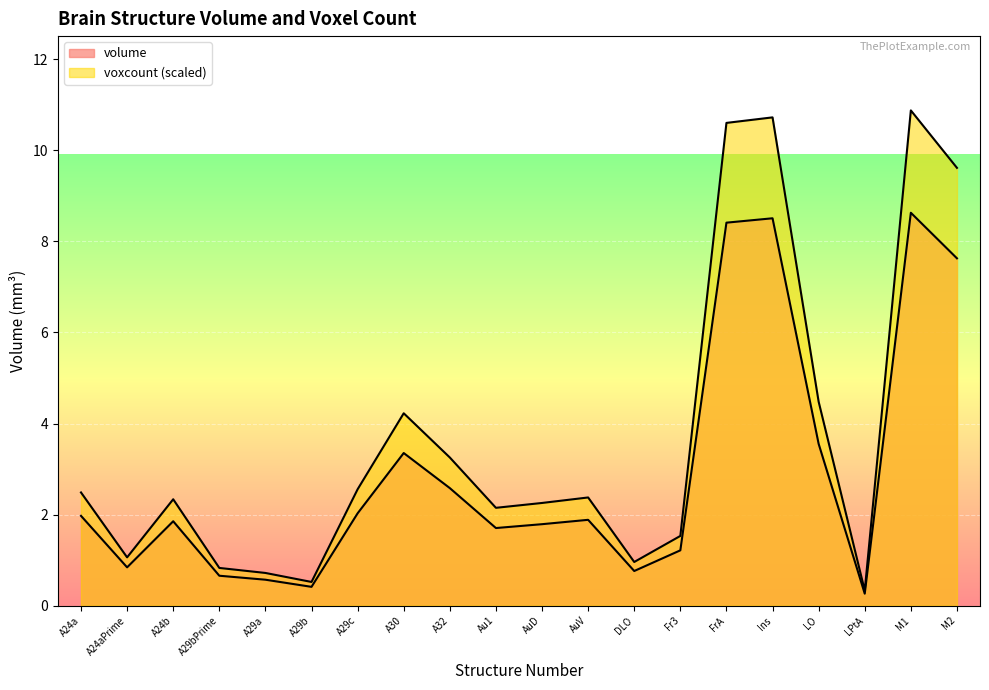

True or false: voxcount_scaled and volume intersect in this chart.

False